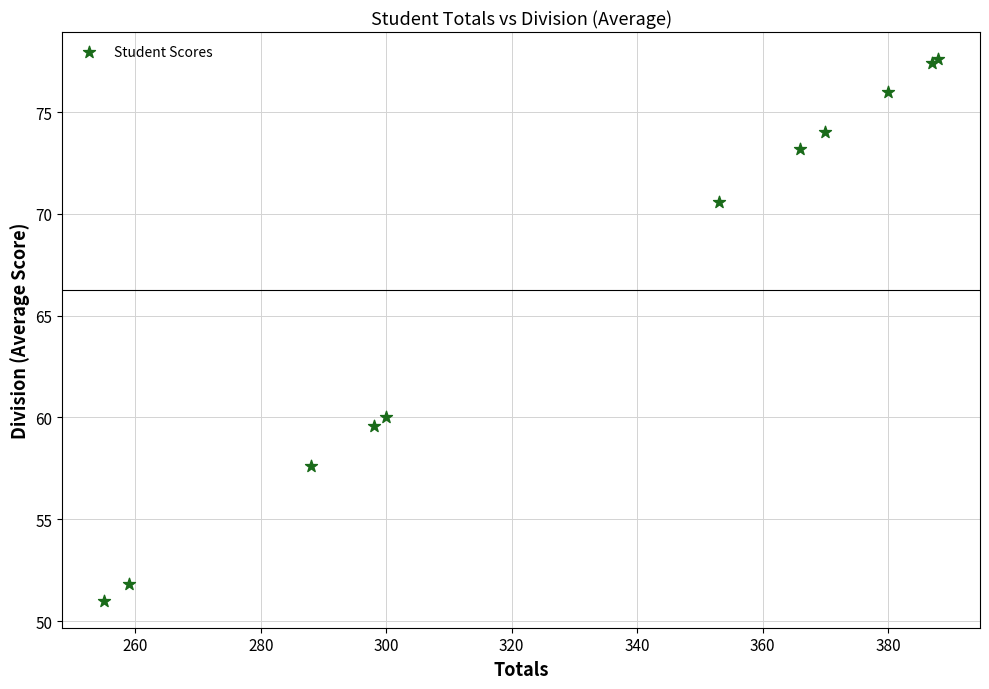

What Y value in the scatter plot is closest to 64?

60.0